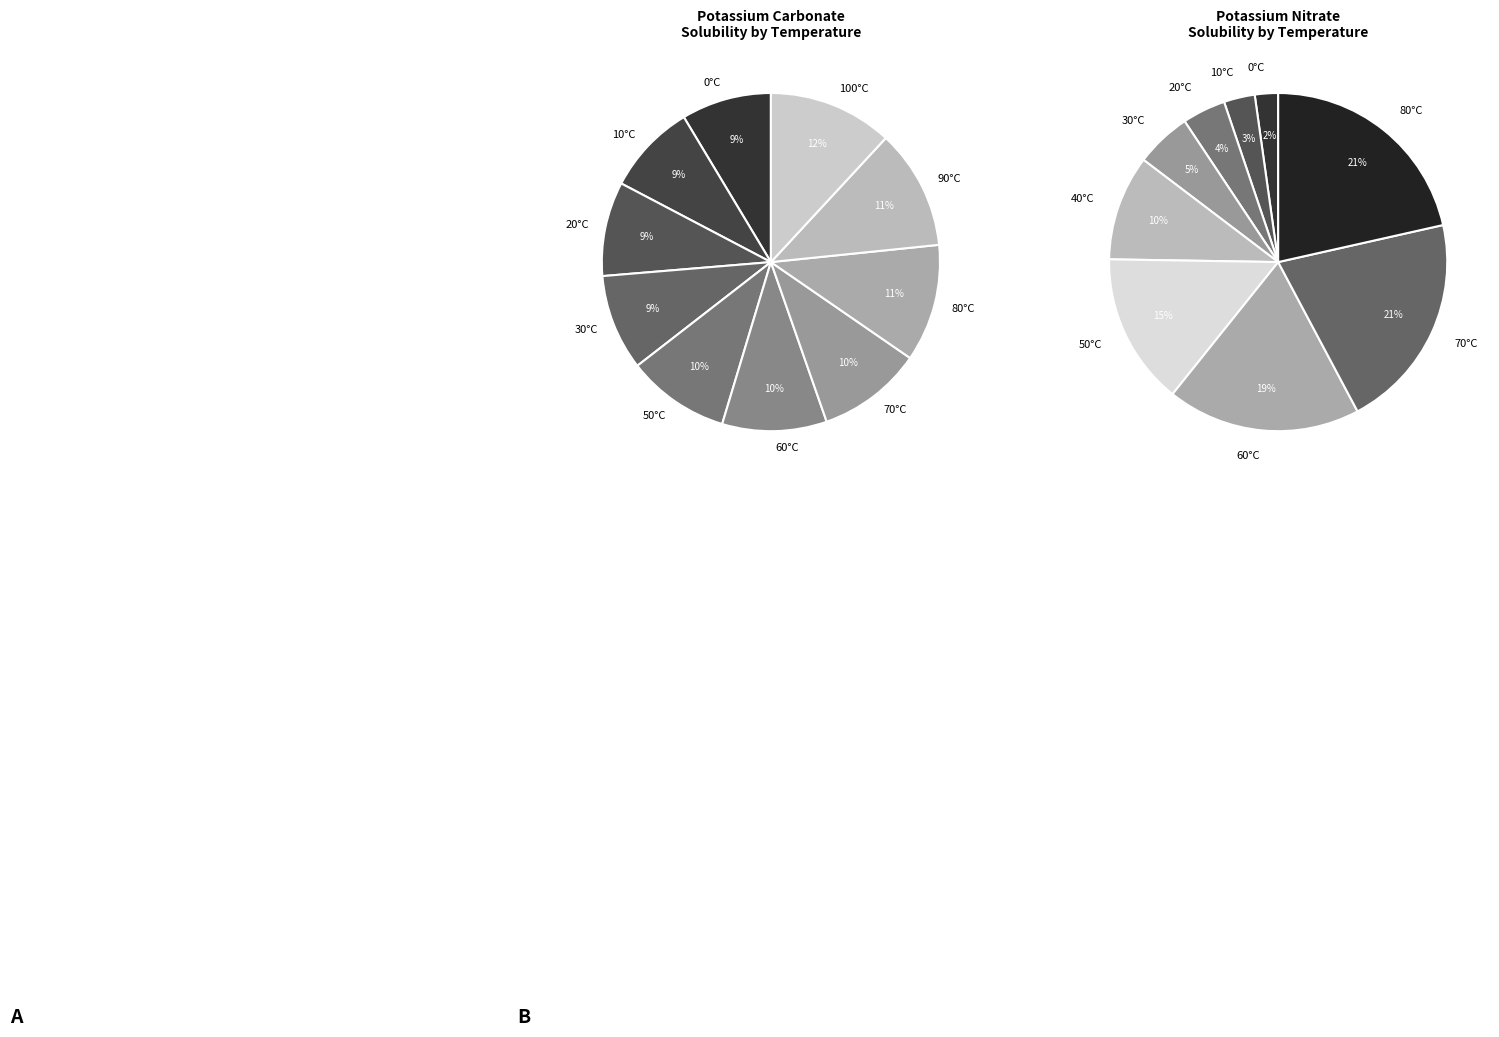

Rank the series at 9 from highest to lowest value.

Potassium carbonate, Potassium nitrate